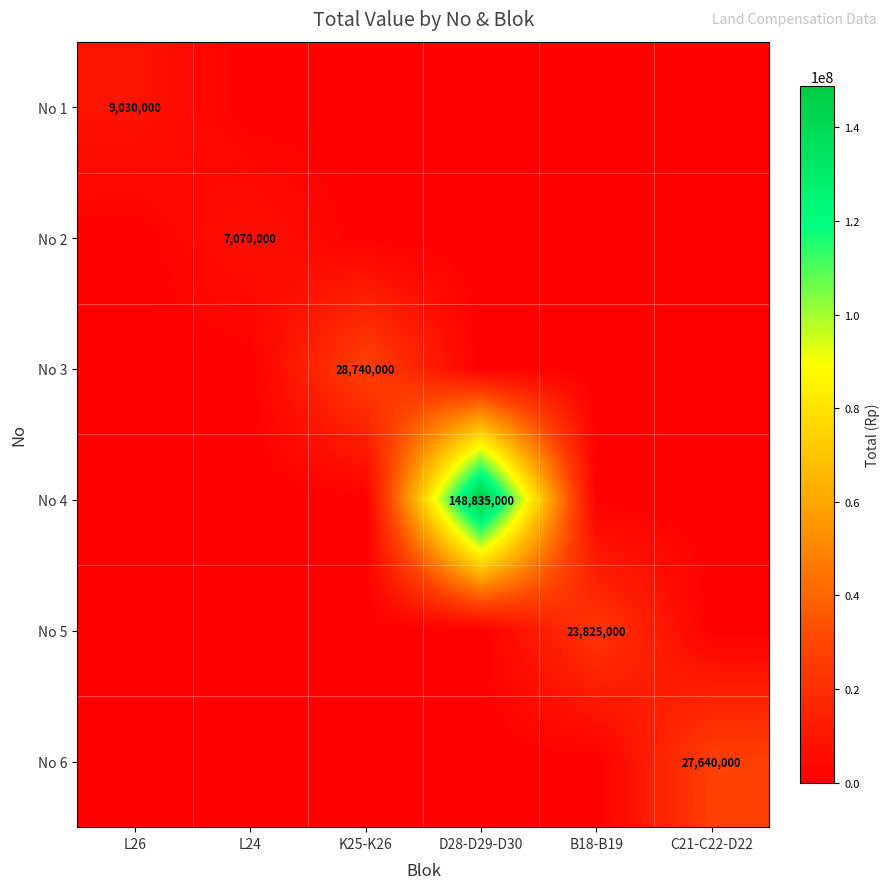

At which label is No 6 closest to 13820000?

L26